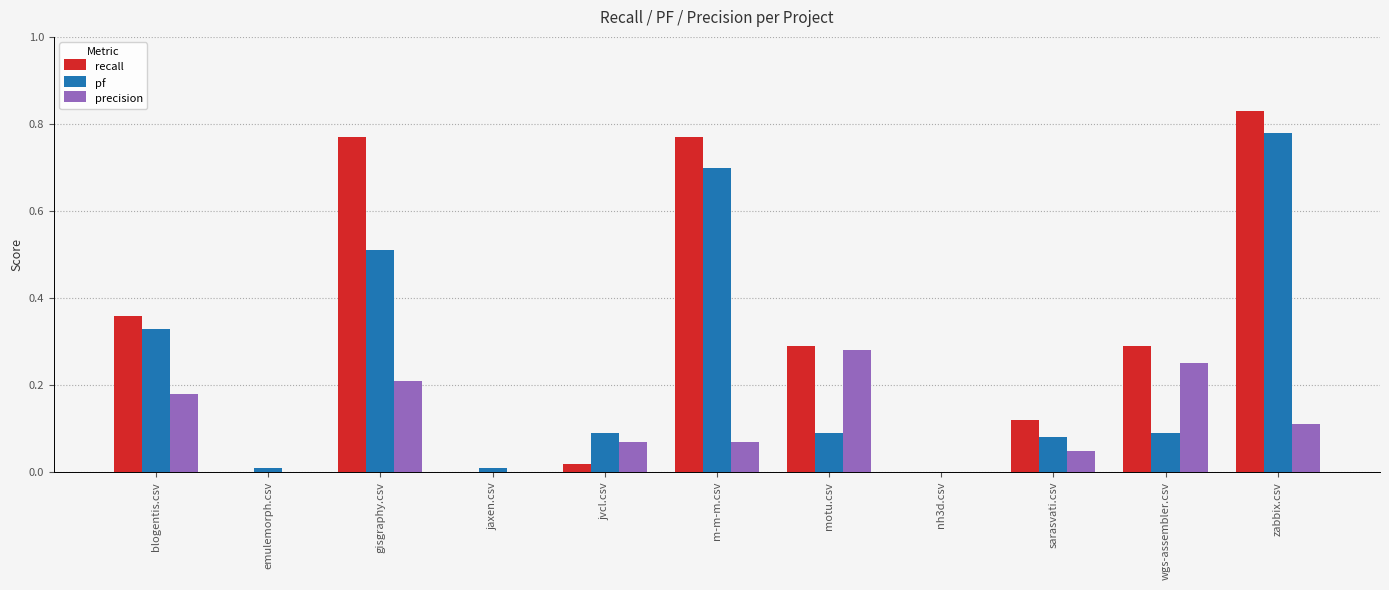

What are all the series names shown in the legend?

recall, pf, precision